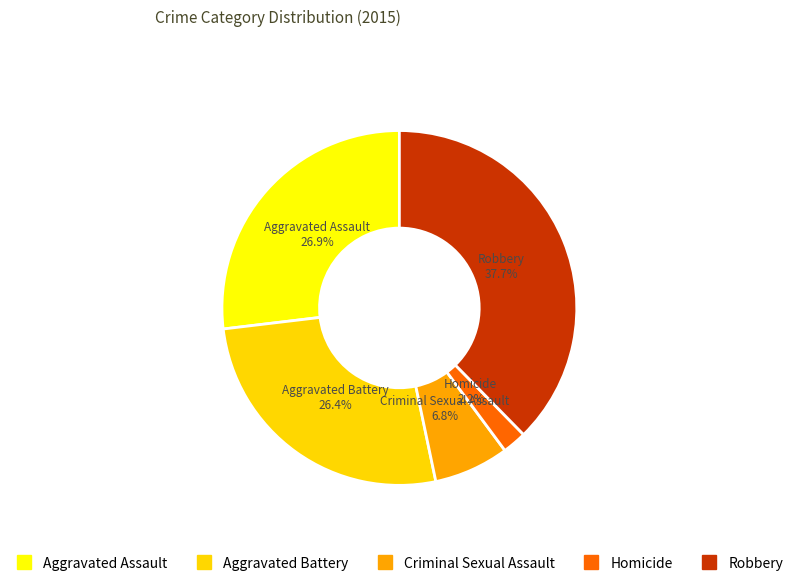

What is the total percentage of Aggravated Assault and Criminal Sexual Assault?

33.7%